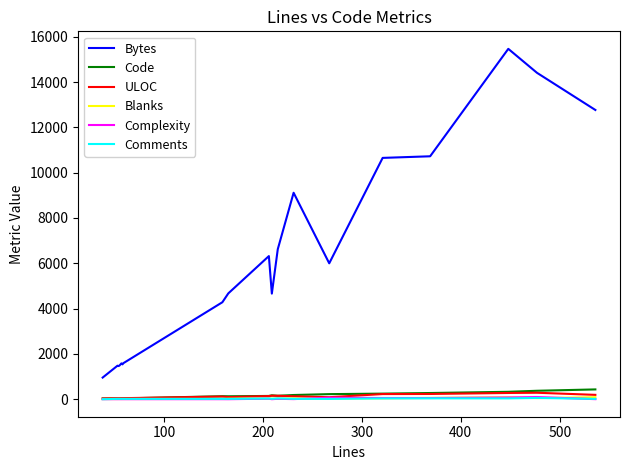

Which series has the largest total across all categories?

Bytes